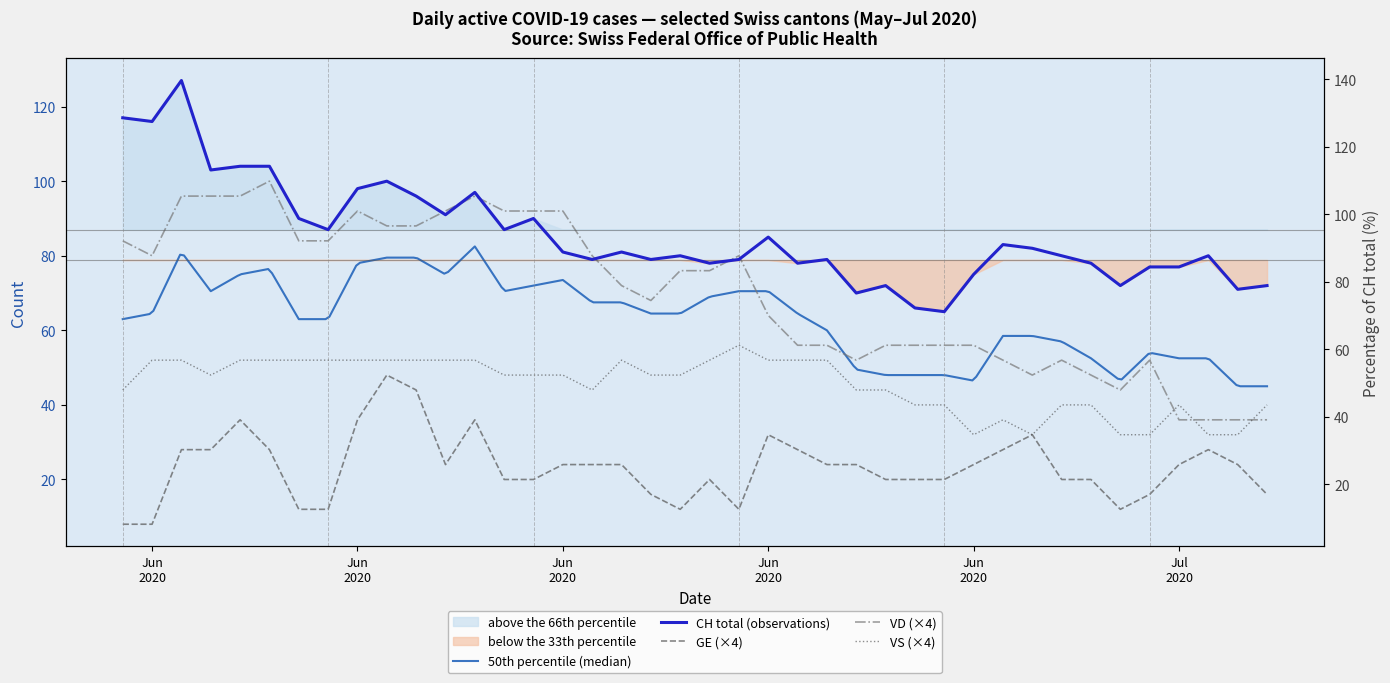

What is the minimum value for VS?

32